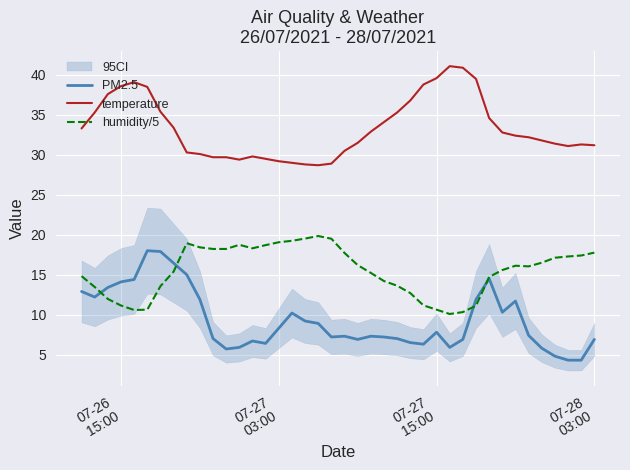

At how many categories does at least one series exceed 31?

27